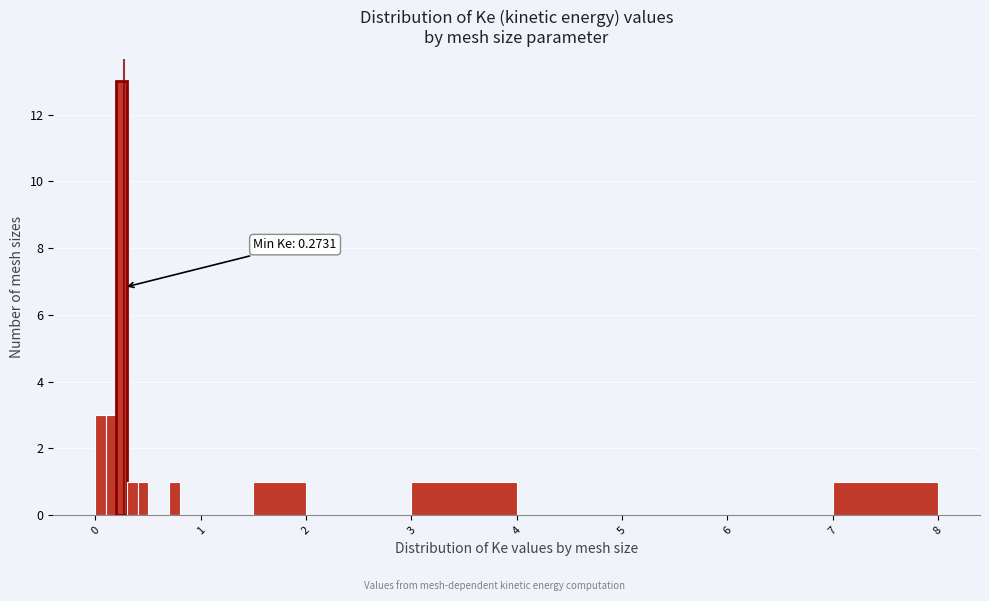

Around what value on the x-axis is the tallest bar? Give the approximate position of its centre, as read against the axis.

0.3